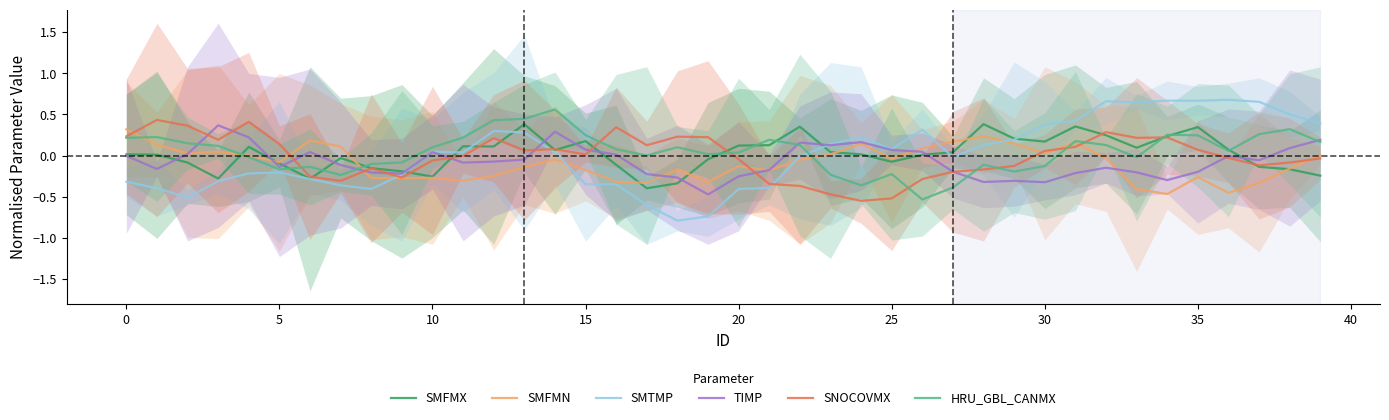

What is the sum of the SNOCOVMX values at 17 and 21?

-0.2